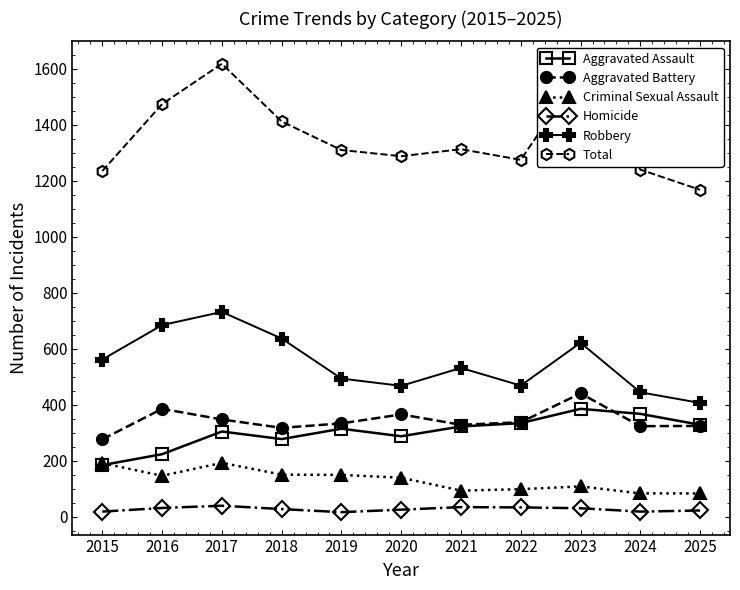

Which series has the largest total across all categories?

Total